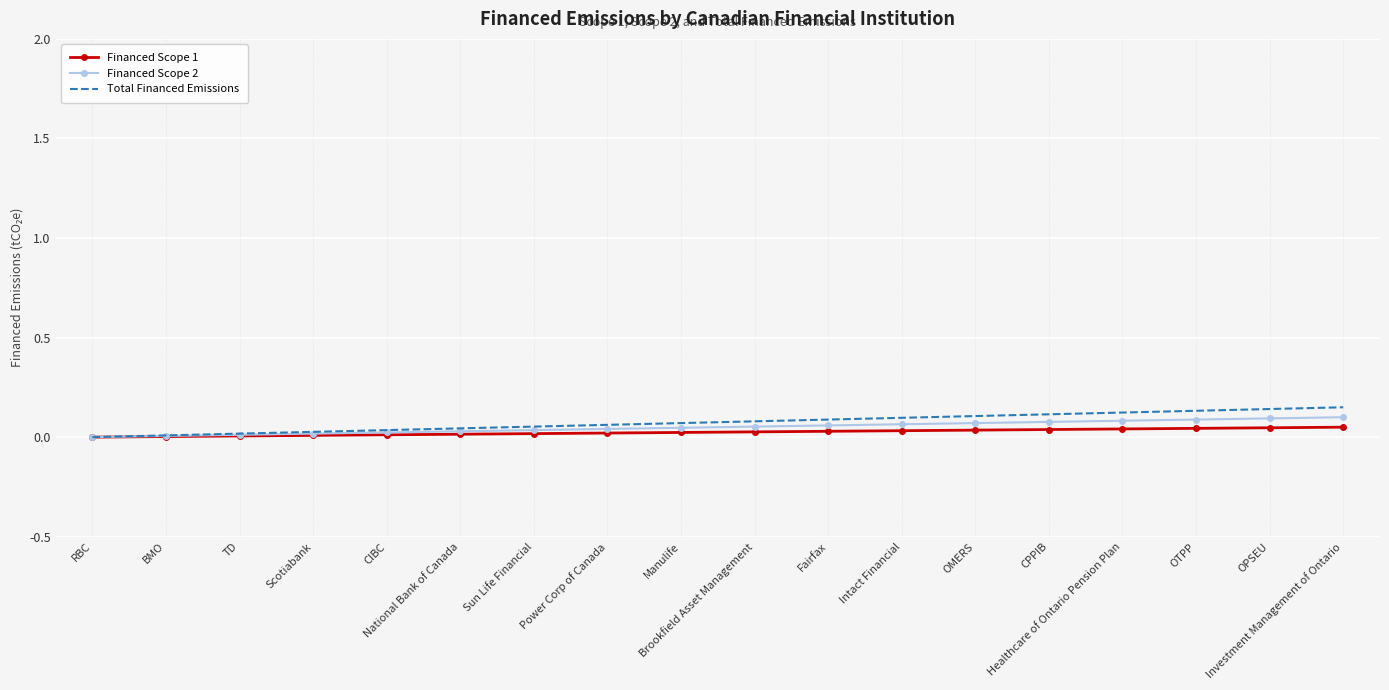

How many distinct data groups are displayed?

3